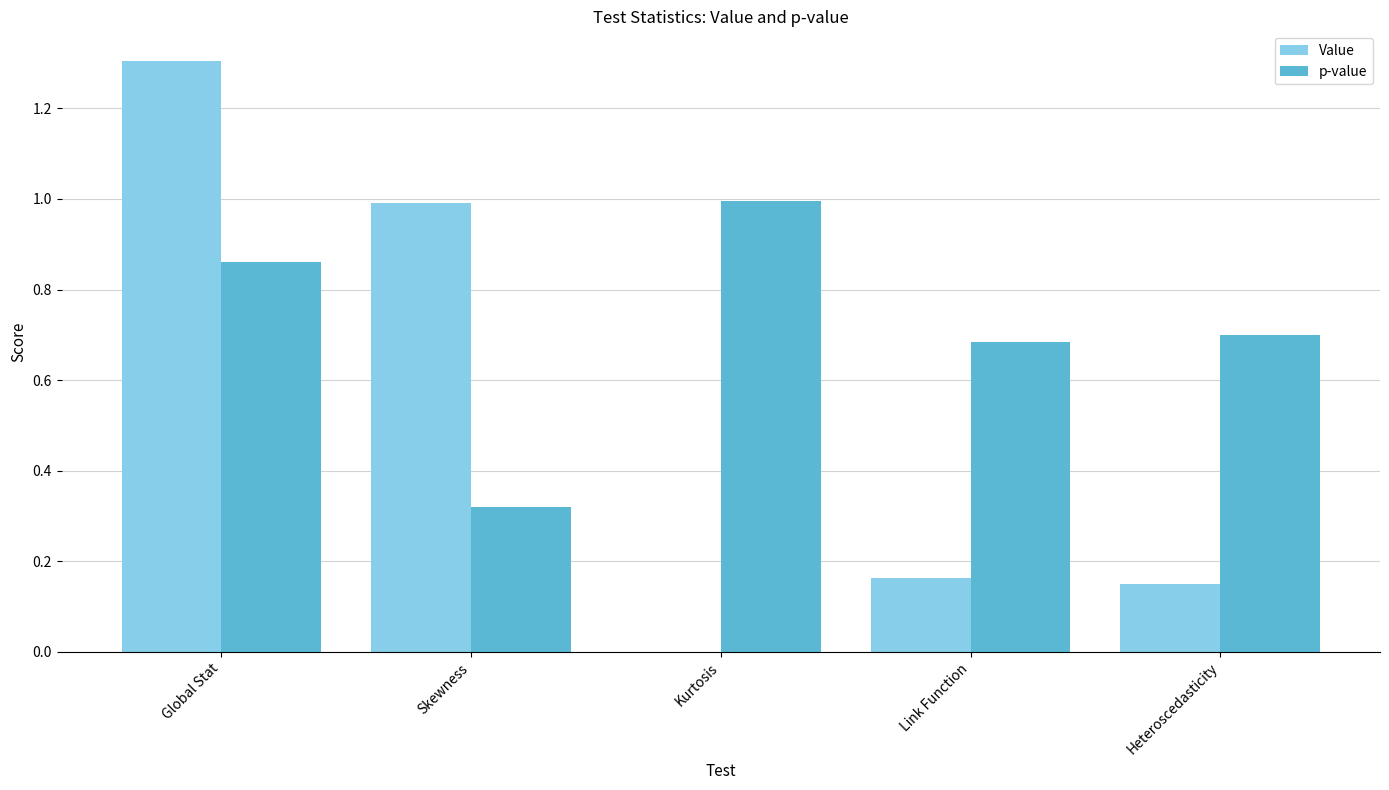

The value of p-value at Skewness is 0.1. True or false?

False